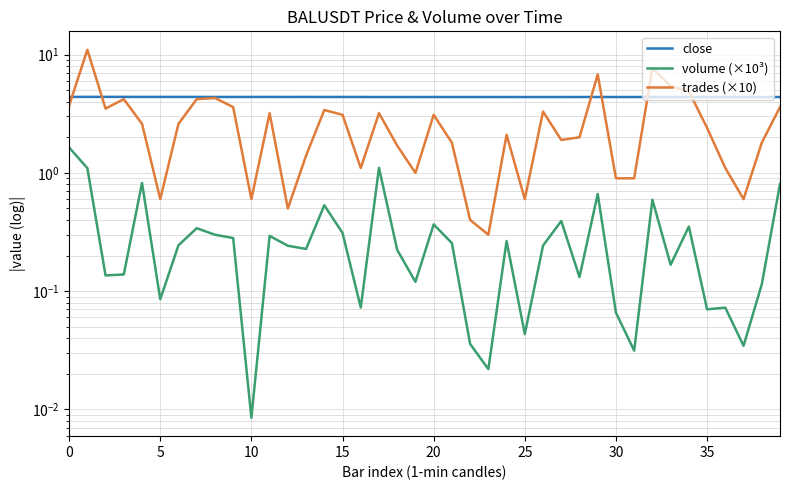

What is the sum of the volume (×10³) values at 14 and 15?

0.8